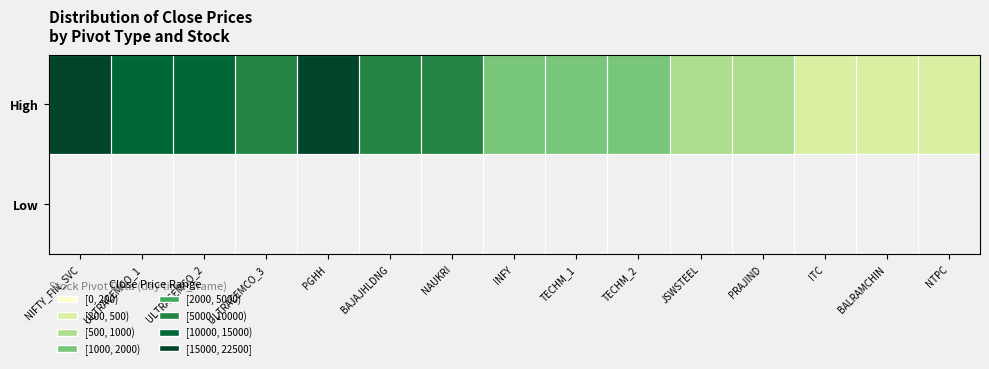

How many values in the High series exceed 1494?

8